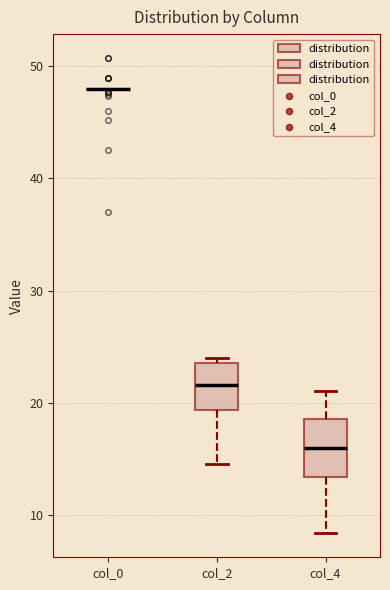

Reading left to right, read every box against the y-axis: the position of its median line, the range the box covers, and the ends of its whiskers. The values are not printed on the chart, so give them approximately, as read against the axis.

col_0: box collapsed to a line at 48, whiskers 48 to 48
col_2: median 22, box 19 to 24, whiskers 15 to 24 (just above the box's upper edge)
col_4: median 16, box 13 to 19, whiskers 8 to 21